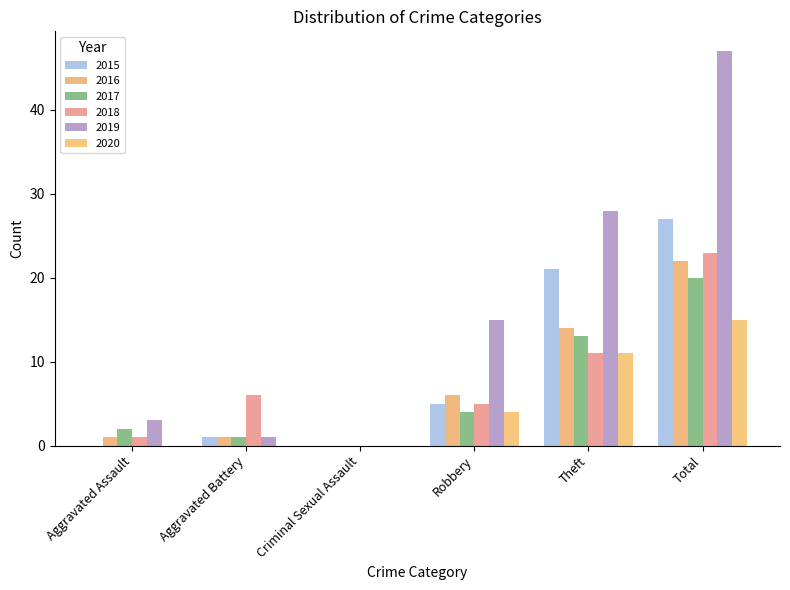

How many groups of bars are there?

6